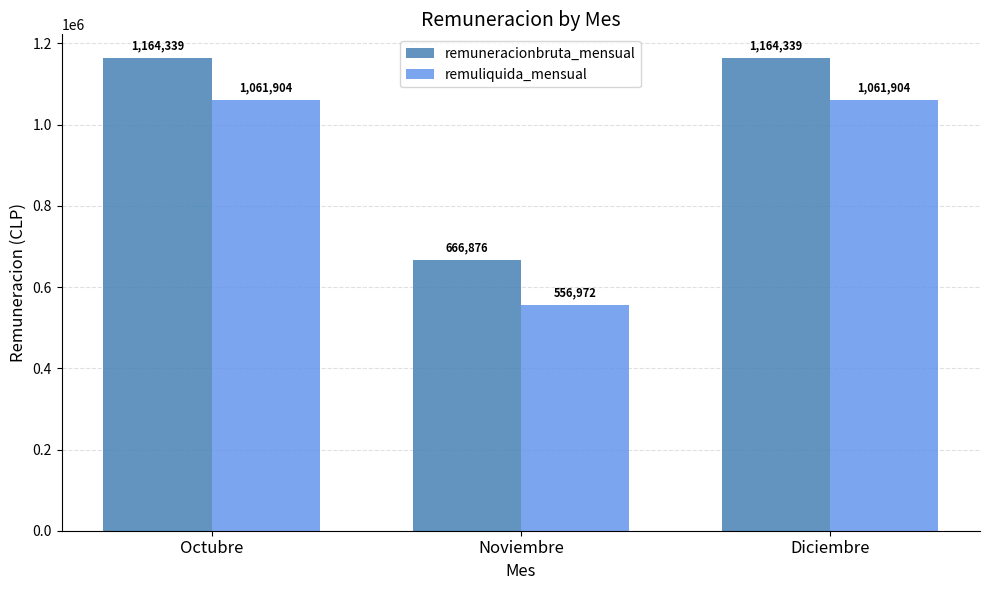

Which series has the largest total across all categories?

remuneracionbruta_mensual